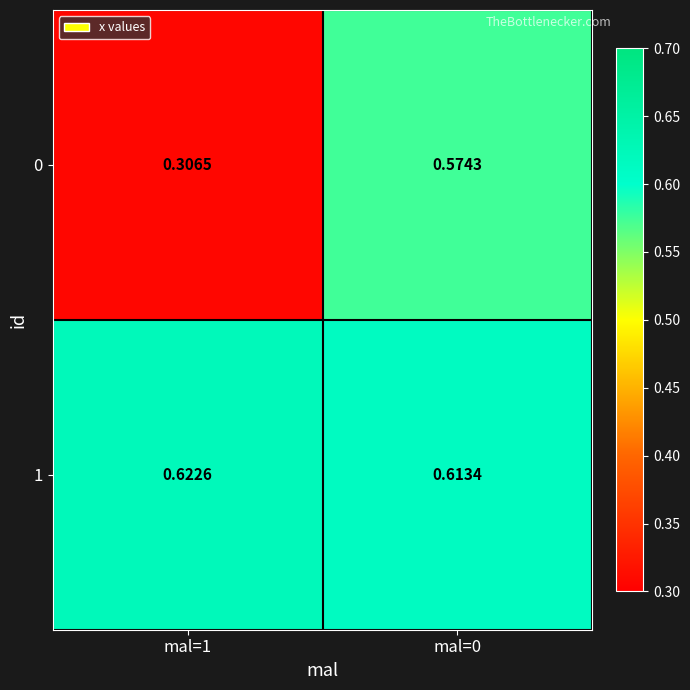

Rank the series by their average value, from lowest to highest.

0, 1